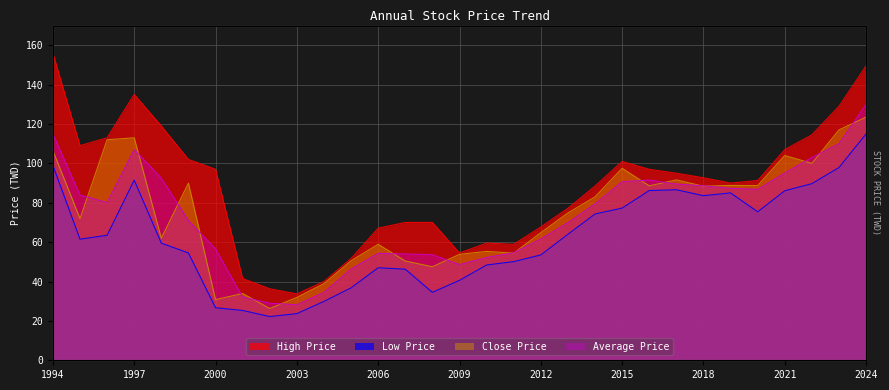

What is the value of the Close Price point at the 14th from the left?

50.4